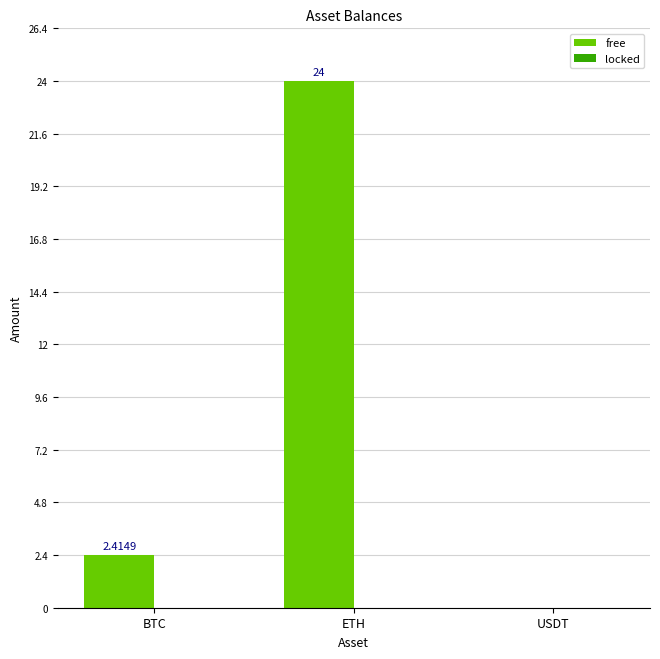

Which category has the highest value across all series?

ETH